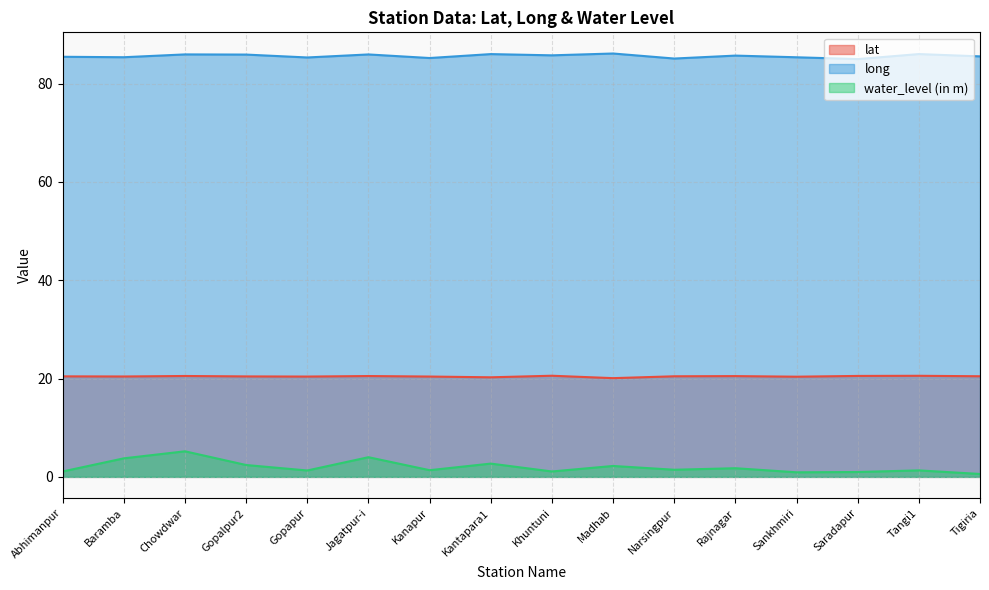

At which label does water_level (in m) reach its peak?

Chowdwar